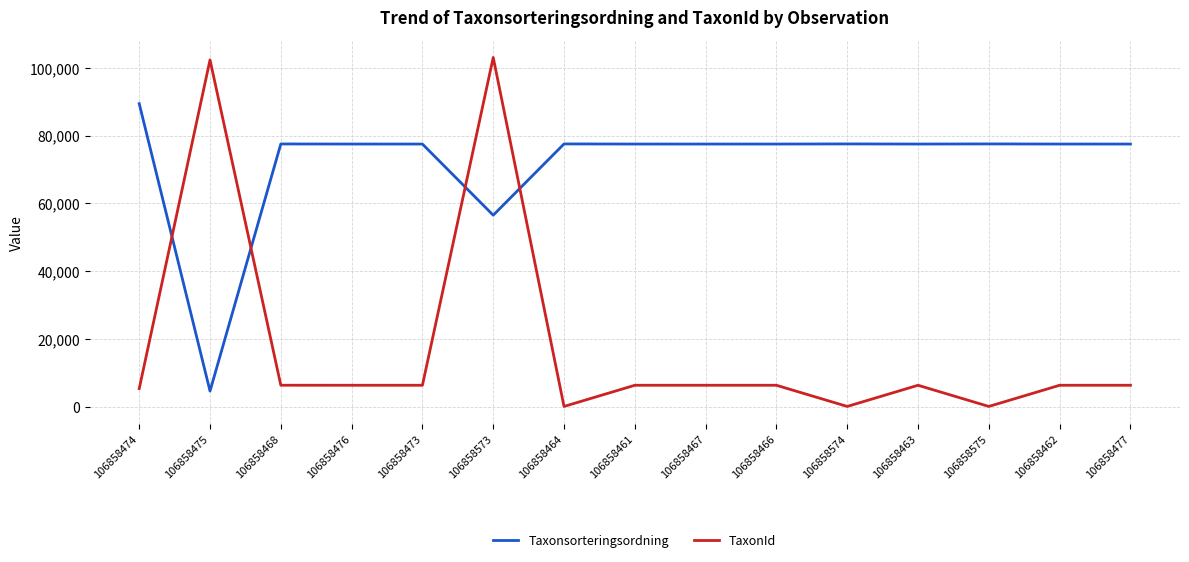

What is the lowest value of the Taxonsorteringsordning series?

4717